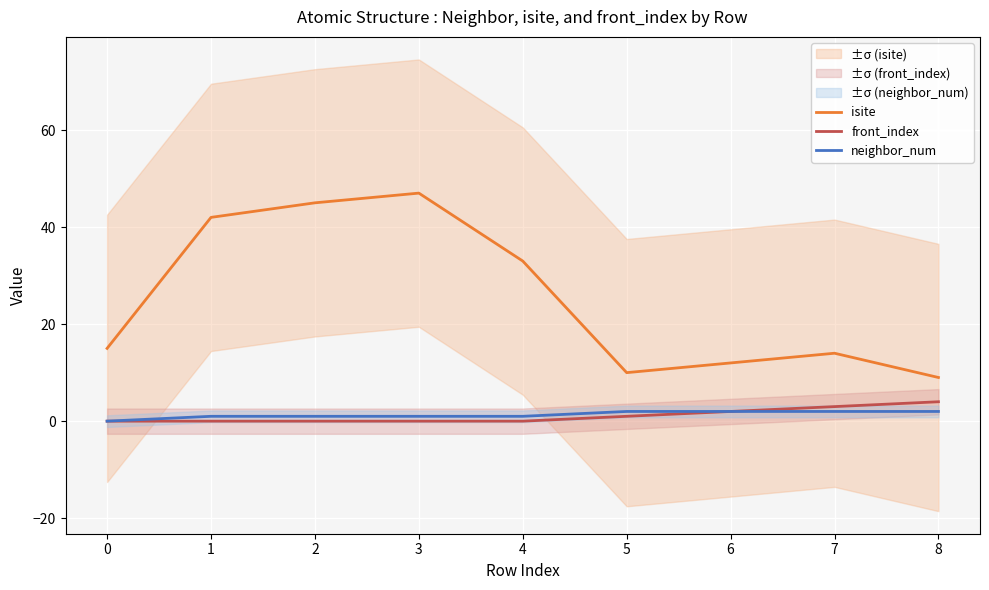

Which category has the highest value across all series?

3